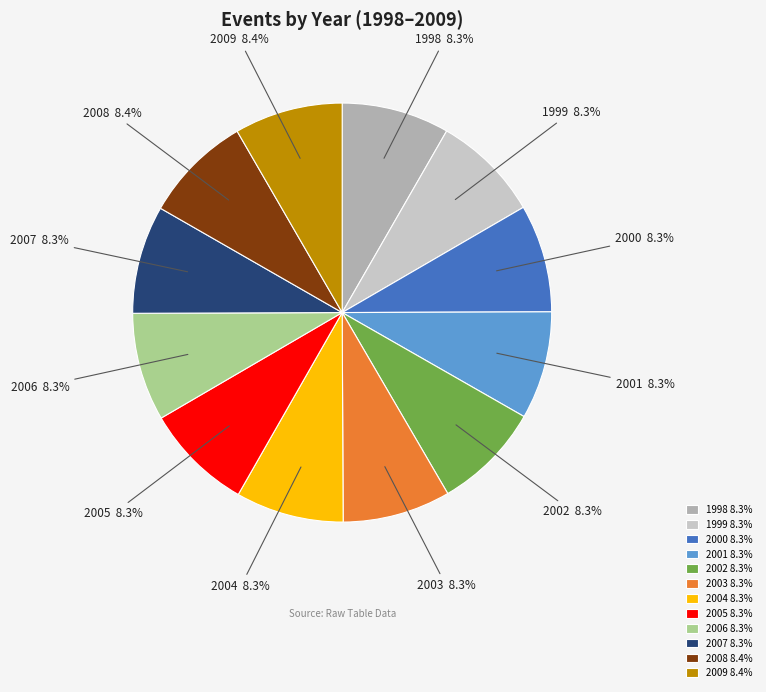

How much of the chart is everything except 2003?

91.7%